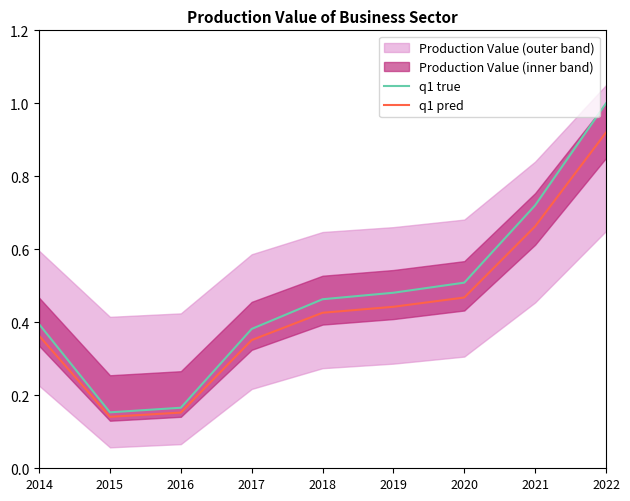

True or false: q1 true and q1 pred cross at least once.

False